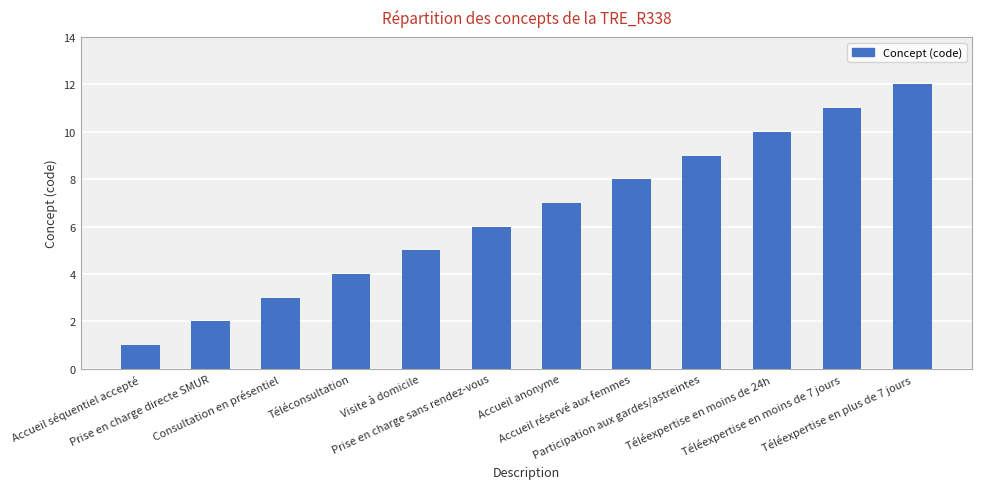

What is the difference between the maximum and minimum values?

11